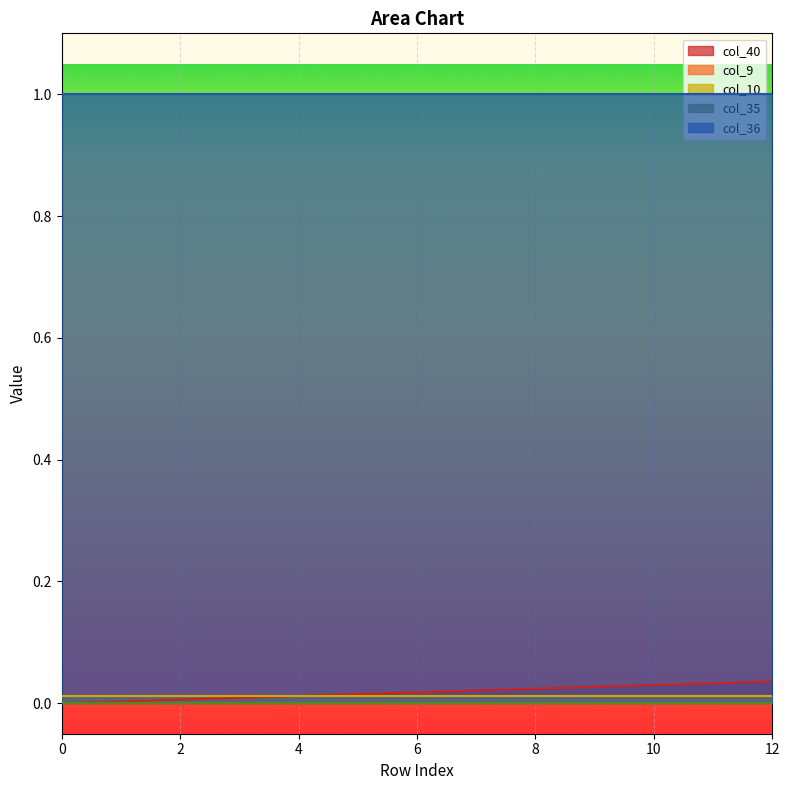

Rank the series by their maximum value, from lowest to highest.

col_9, col_35, col_10, col_40, col_36